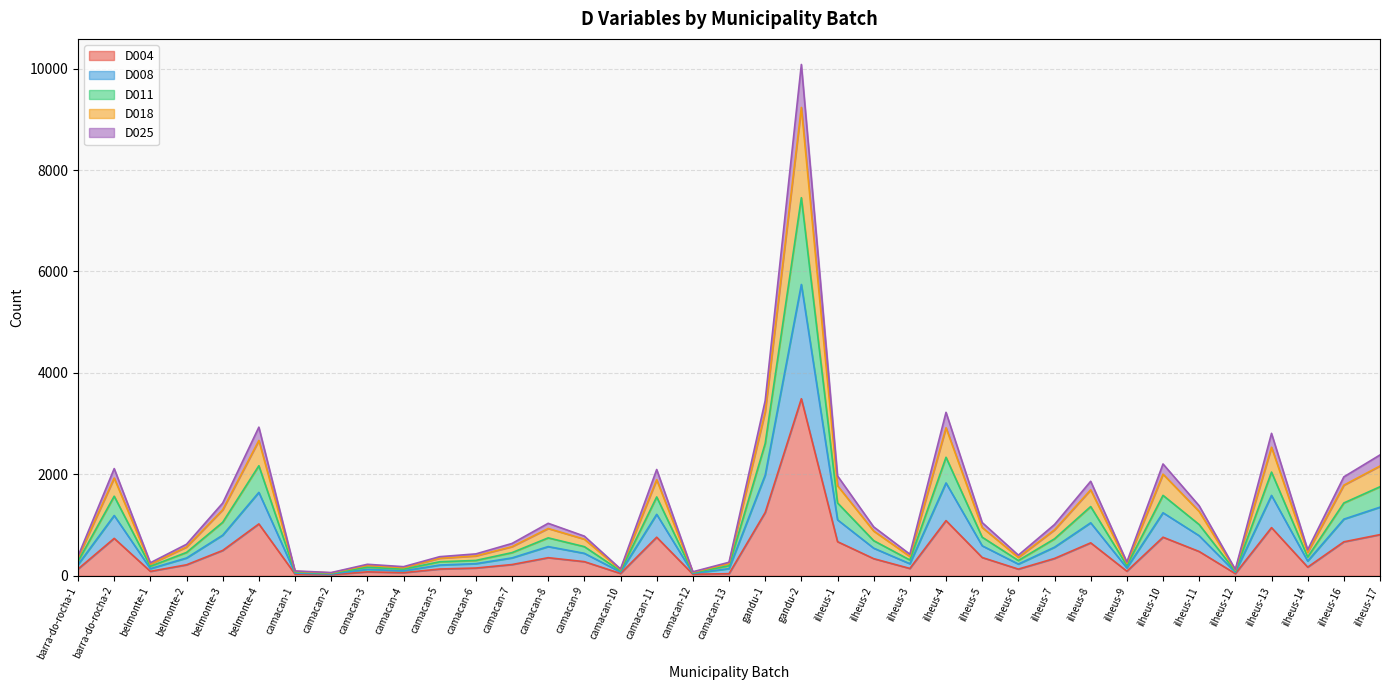

At which label does D004 reach its peak?

gandu-2